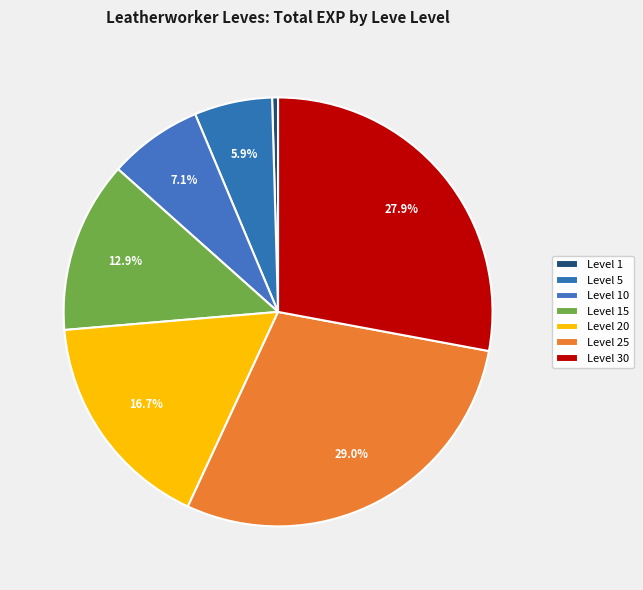

How many segments does this pie chart have?

7